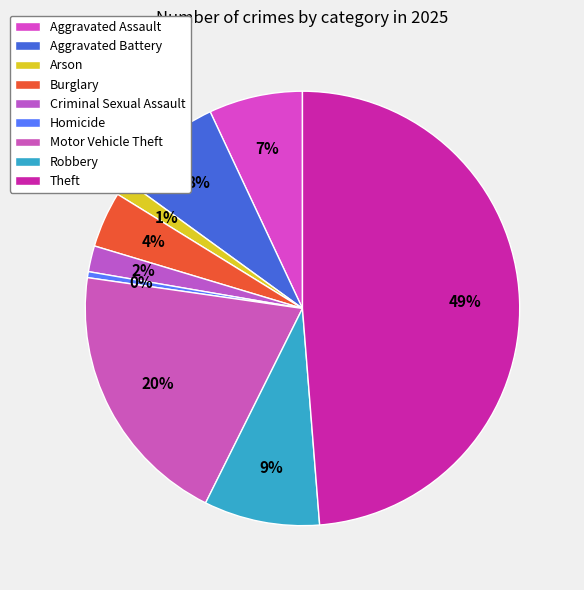

What is the ratio of the value at Motor Vehicle Theft to the value at Criminal Sexual Assault?

10.3